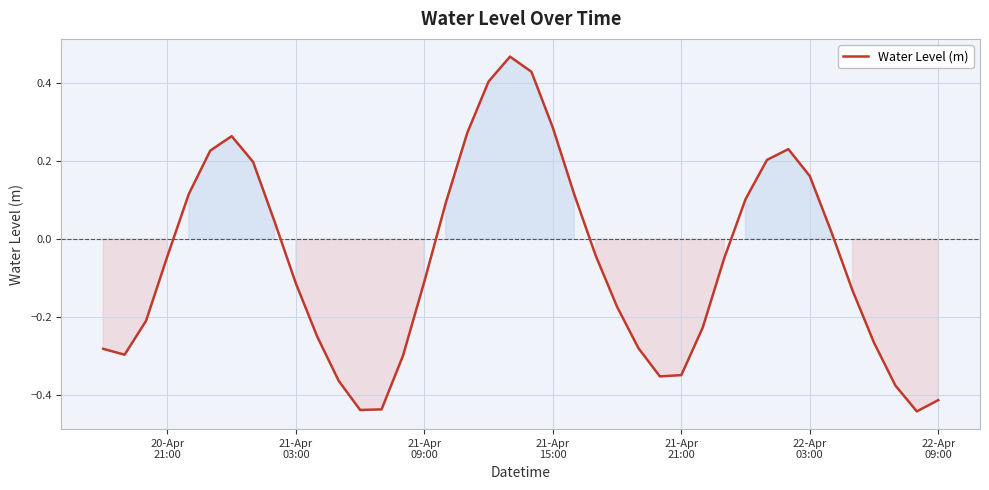

What is the difference between the maximum and minimum values?

0.9